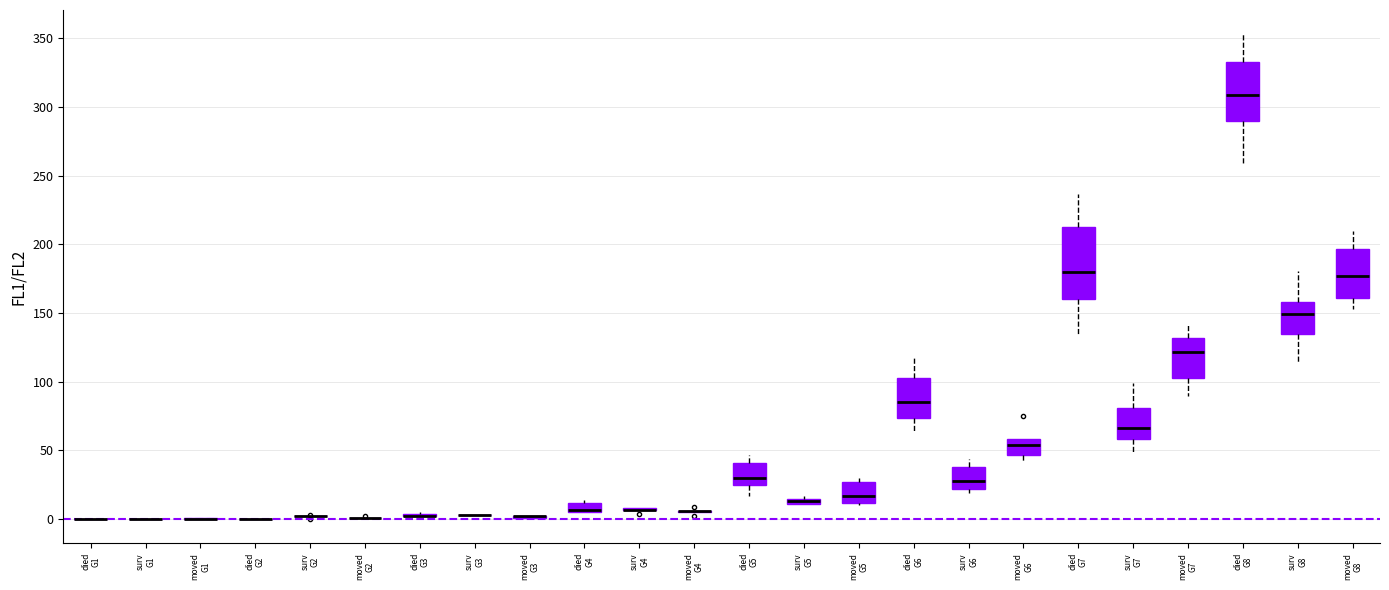

Which box is the tallest, from its lower edge to its upper edge?

died G7